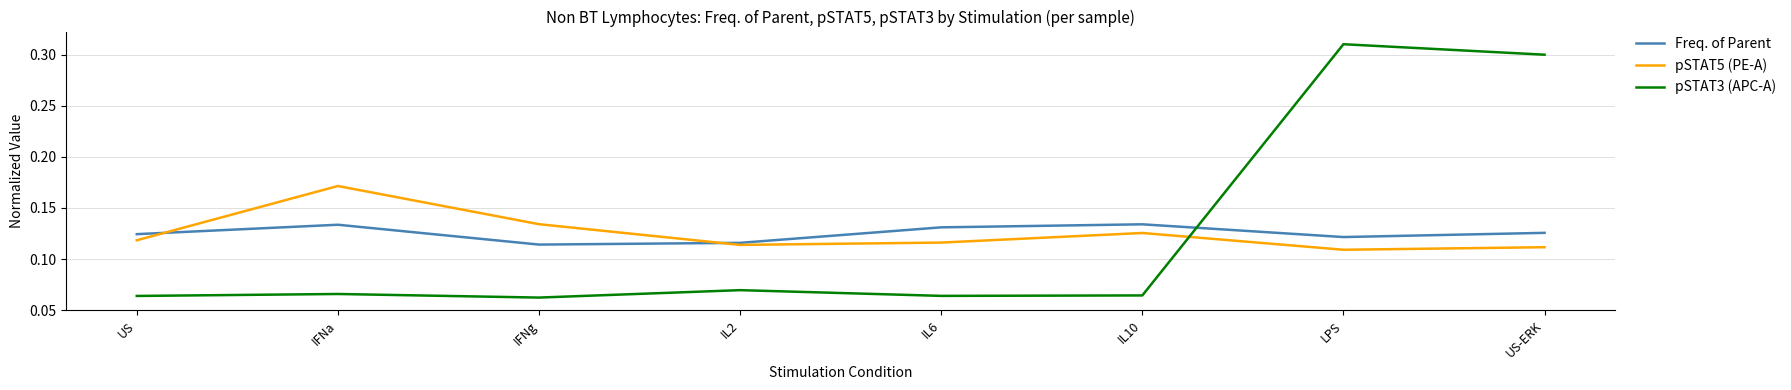

At which category does the chart reach its peak across all series?

LPS